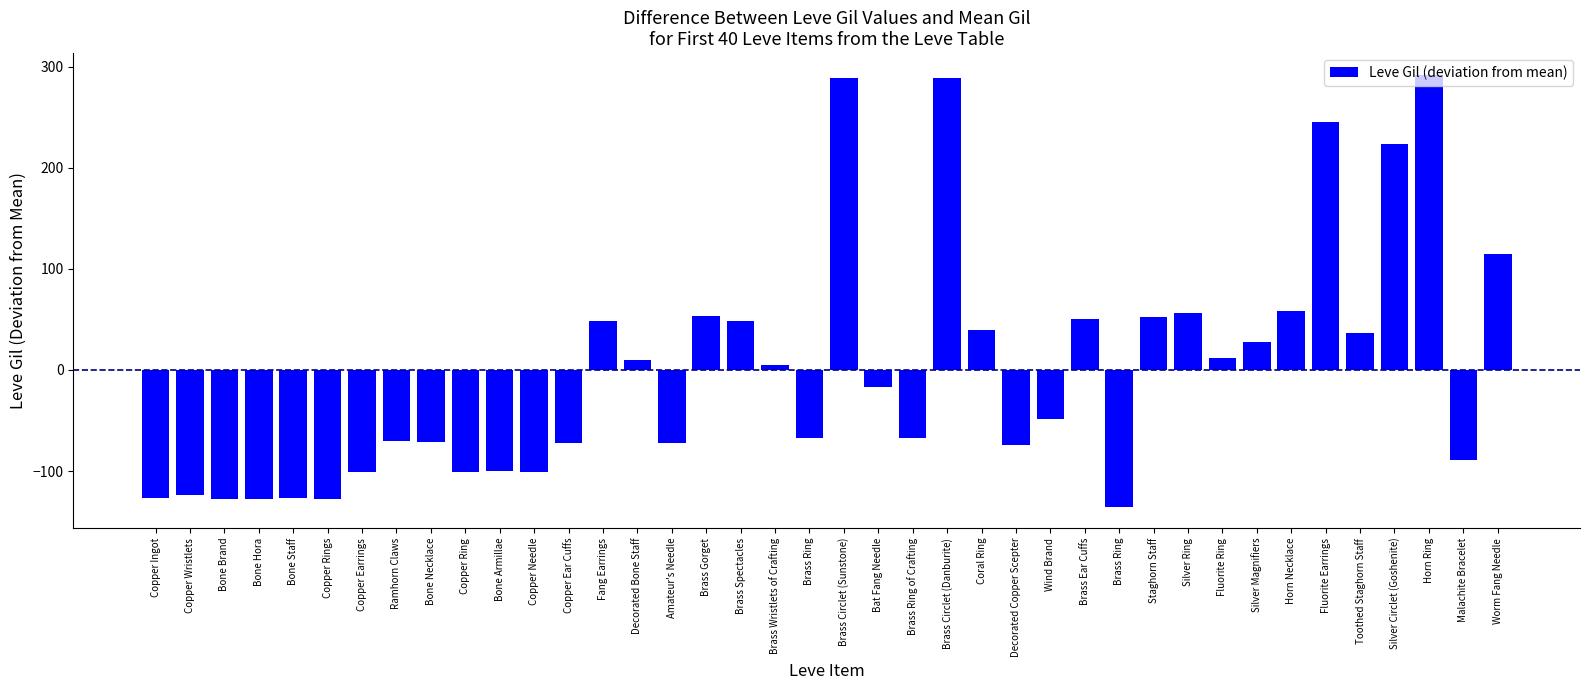

Rank the categories by value from highest to lowest.

Horn Ring, Brass Circlet (Sunstone), Brass Circlet (Danburite), Fluorite Earrings, Silver Circlet (Goshenite), Worm Fang Needle, Horn Necklace, Silver Ring, Brass Gorget, Staghorn Staff, Brass Ear Cuffs, Fang Earrings, Brass Spectacles, Coral Ring, Toothed Staghorn Staff, Silver Magnifiers, Fluorite Ring, Decorated Bone Staff, Brass Wristlets of Crafting, Bat Fang Needle, Wind Brand, Brass Ring, Brass Ring of Crafting, Ramhorn Claws, Bone Necklace, Copper Ear Cuffs, Amateur's Needle, Decorated Copper Scepter, Malachite Bracelet, Bone Armillae, Copper Earrings, Copper Ring, Copper Needle, Copper Wristlets, Copper Ingot, Bone Staff, Bone Brand, Bone Hora, Copper Rings, Brass Ring